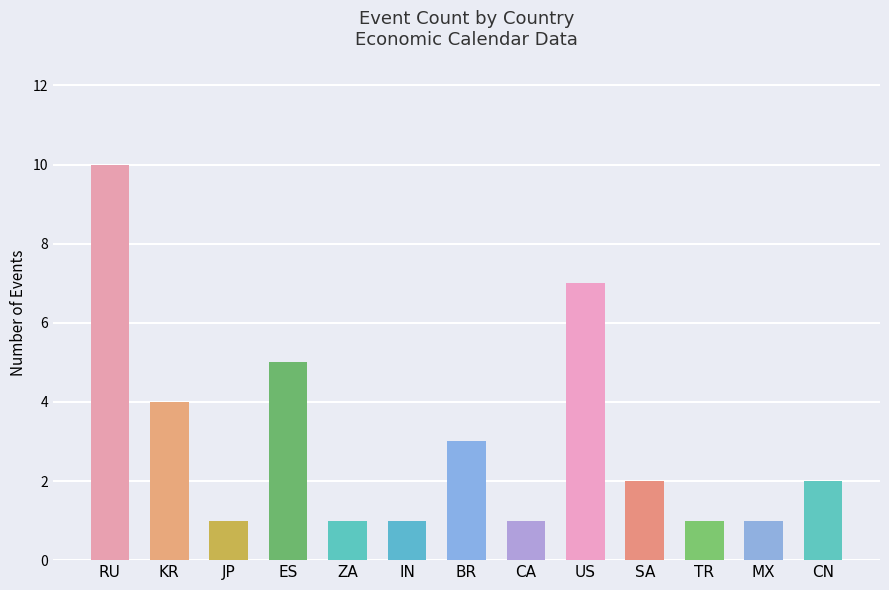

True or false: the data shows 2 at SA.

True